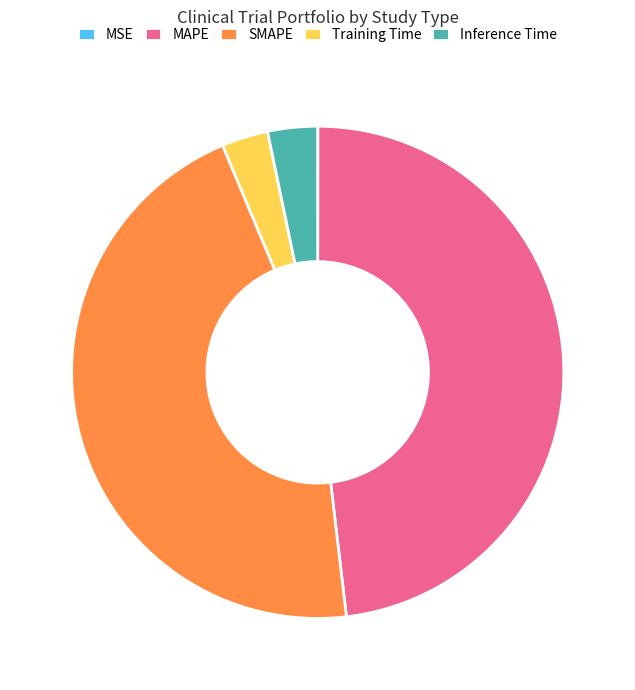

The Training Time slice represents 3% of the pie. True or false?

True